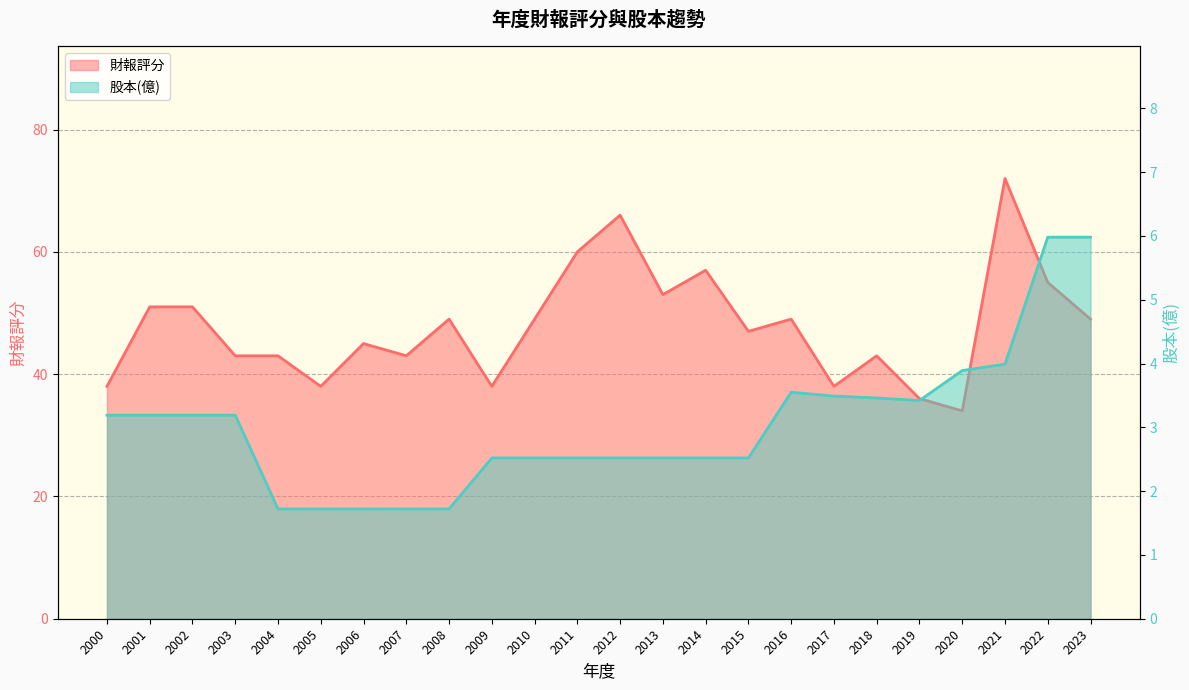

What is the value of the 財報評分 point at the 6th from the left?

38.0